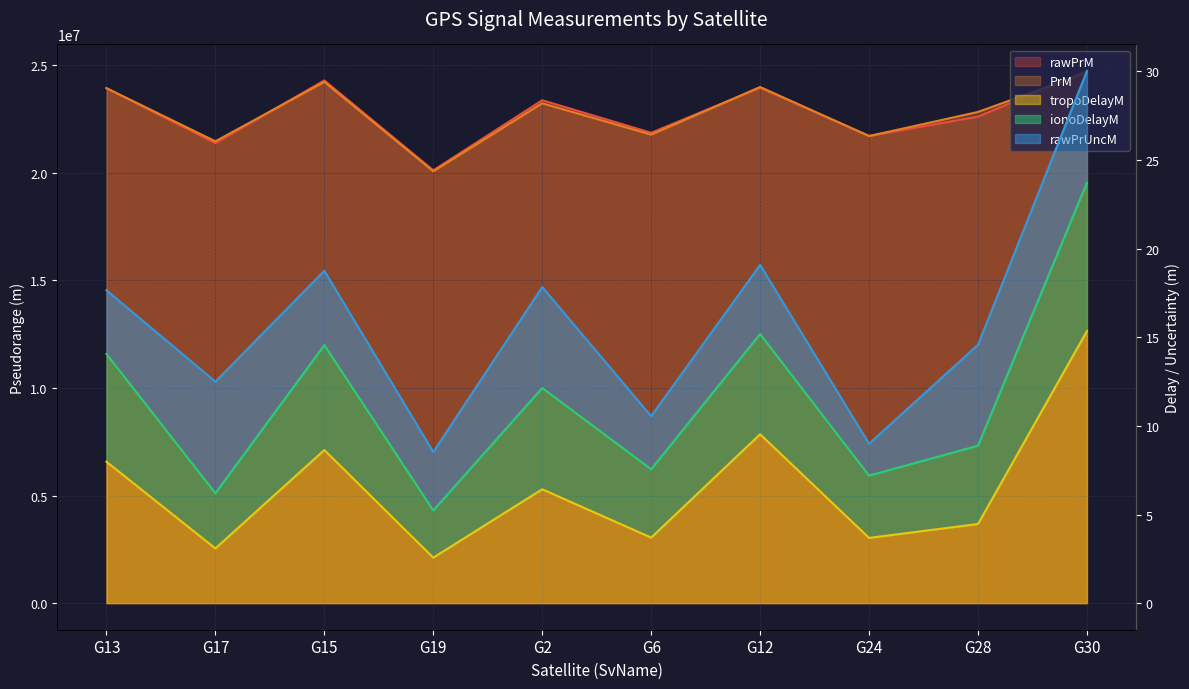

Rank the series at G28 from highest to lowest value.

PrM, rawPrM, ionoDelayM, tropoDelayM